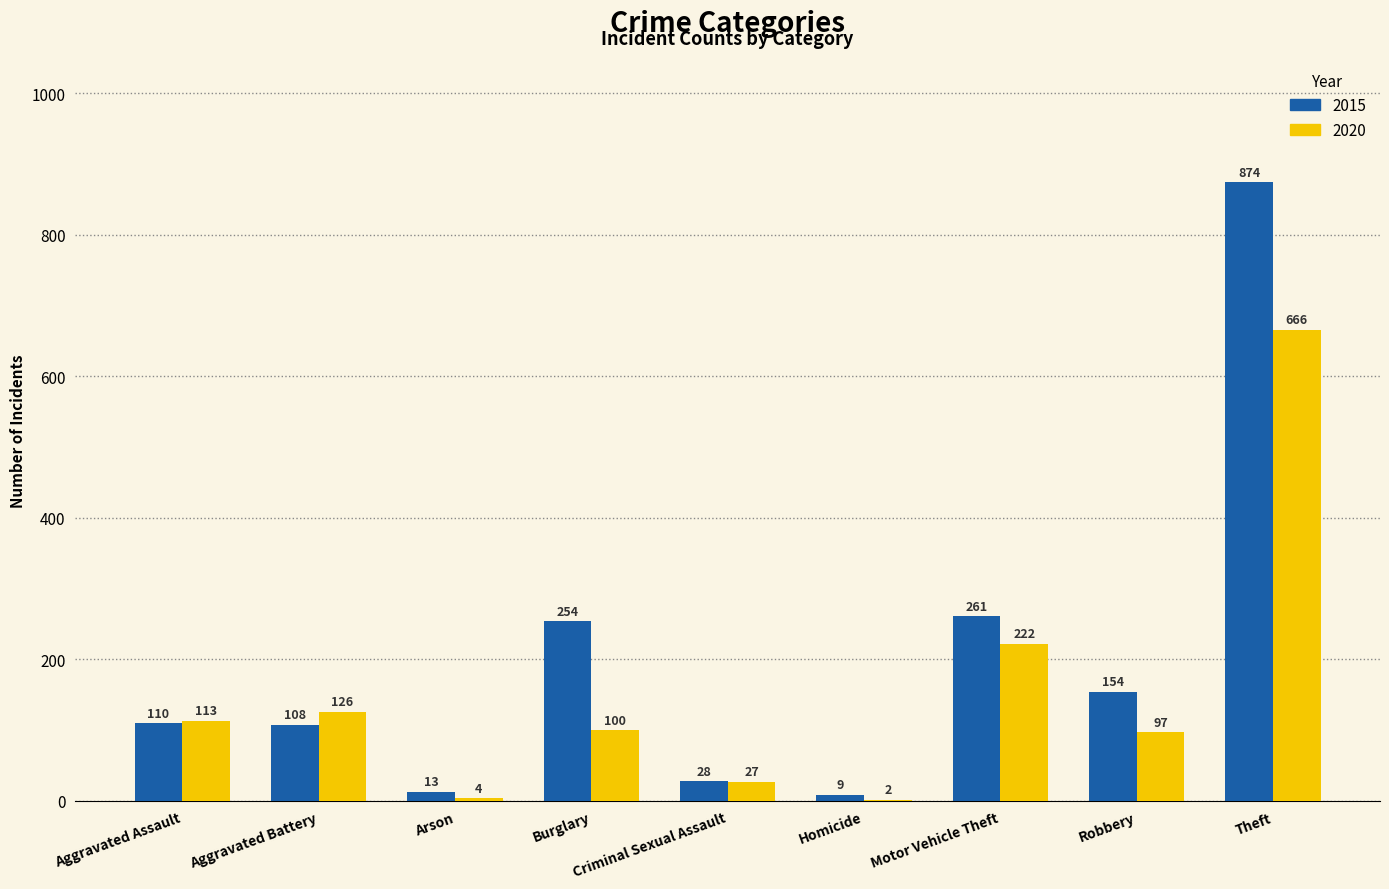

Reading left to right, extract all data points from this chart.

2015: 110	108	13	254	28	9	261	154	874
2020: 113	126	4	100	27	2	222	97	666